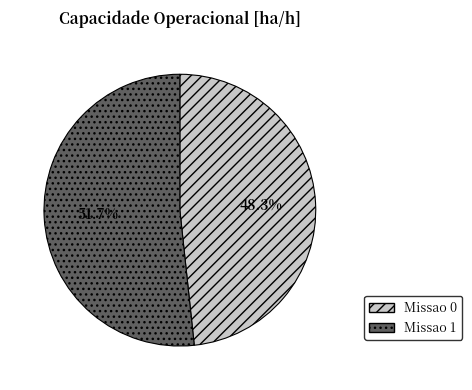

How many segments does this pie chart have?

2